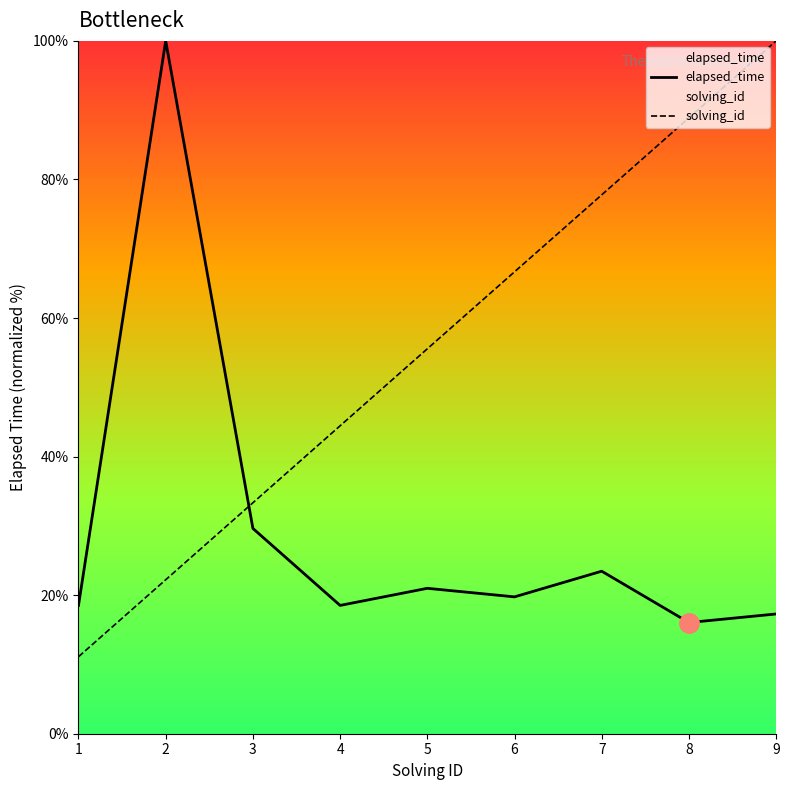

True or false: solving_id and elapsed_time cross at least once.

True